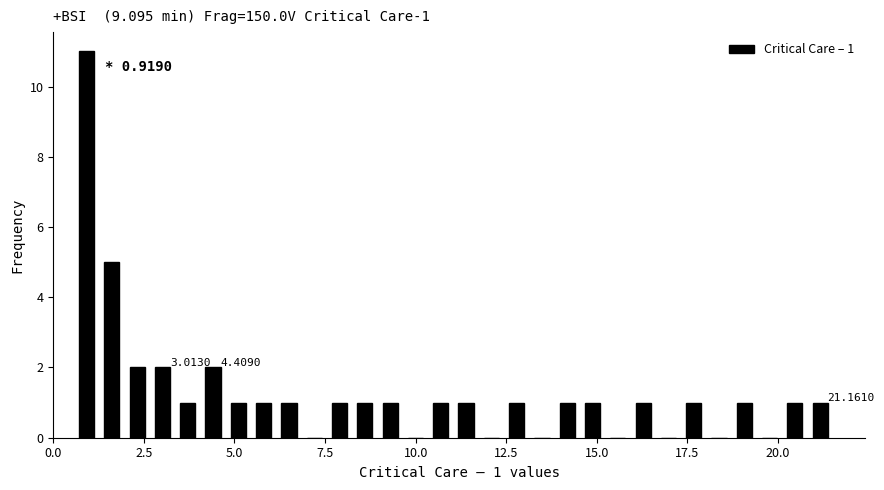

Around what value on the x-axis is the tallest bar? Give the approximate position of its centre, as read against the axis.

1.0